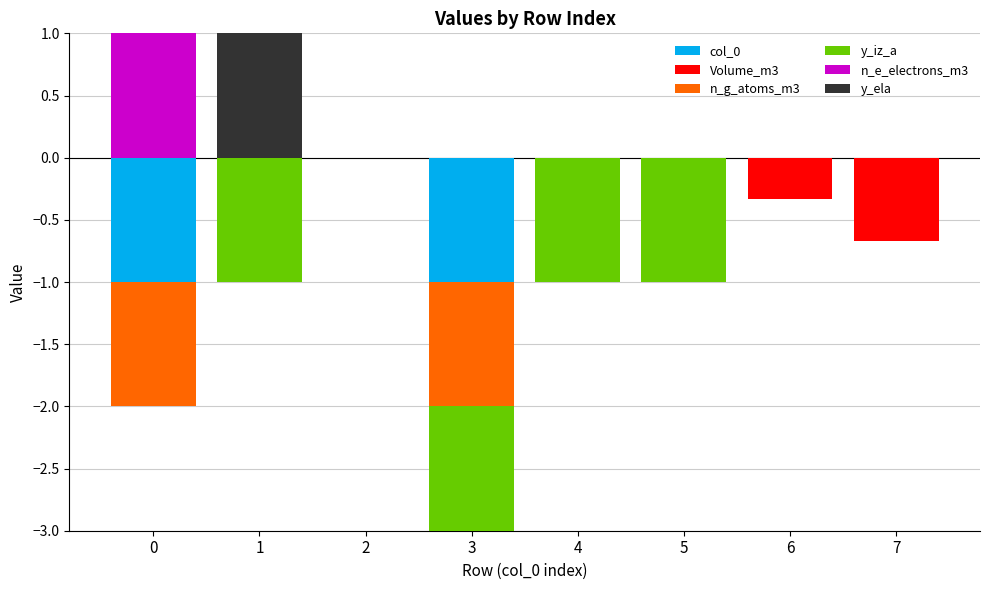

How many bars are there in total?

48